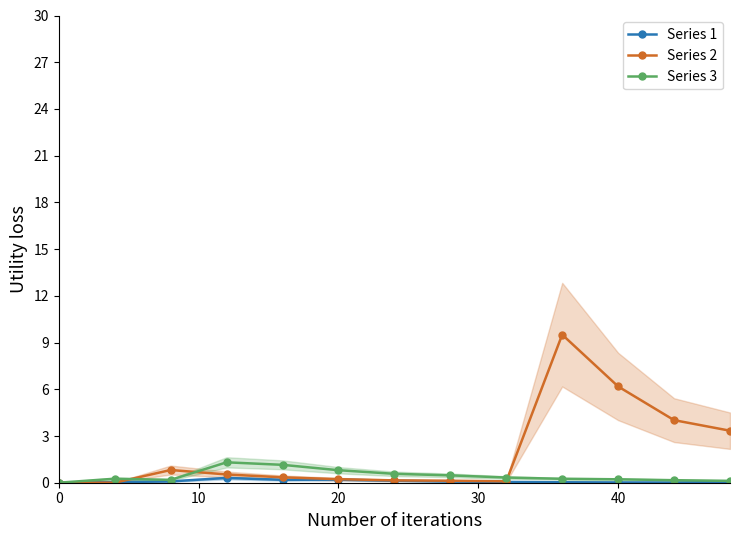

What is the maximum value for Series 2?

9.5